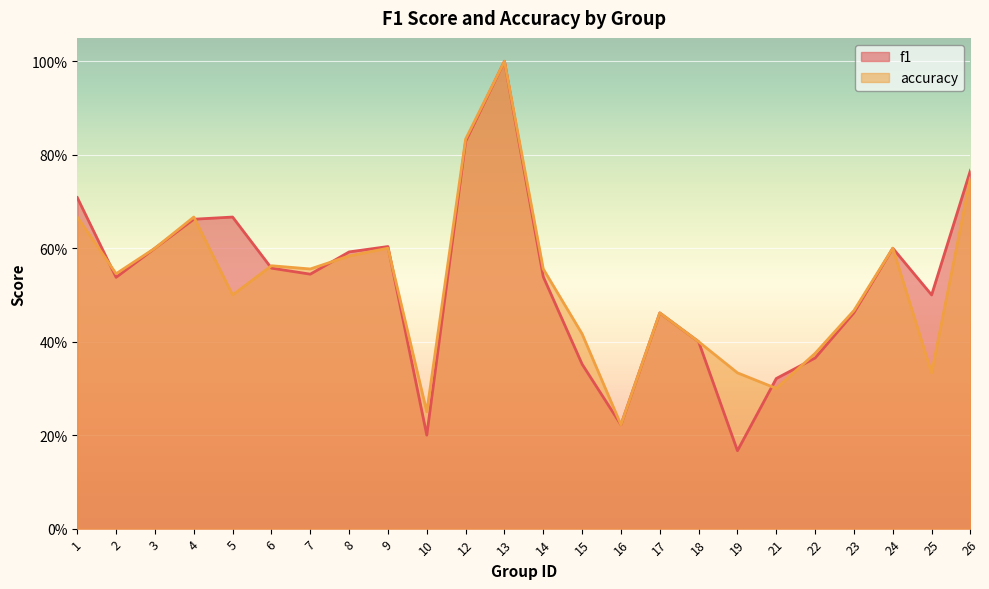

What is the difference between the second highest and minimum values in the f1 series?

0.7